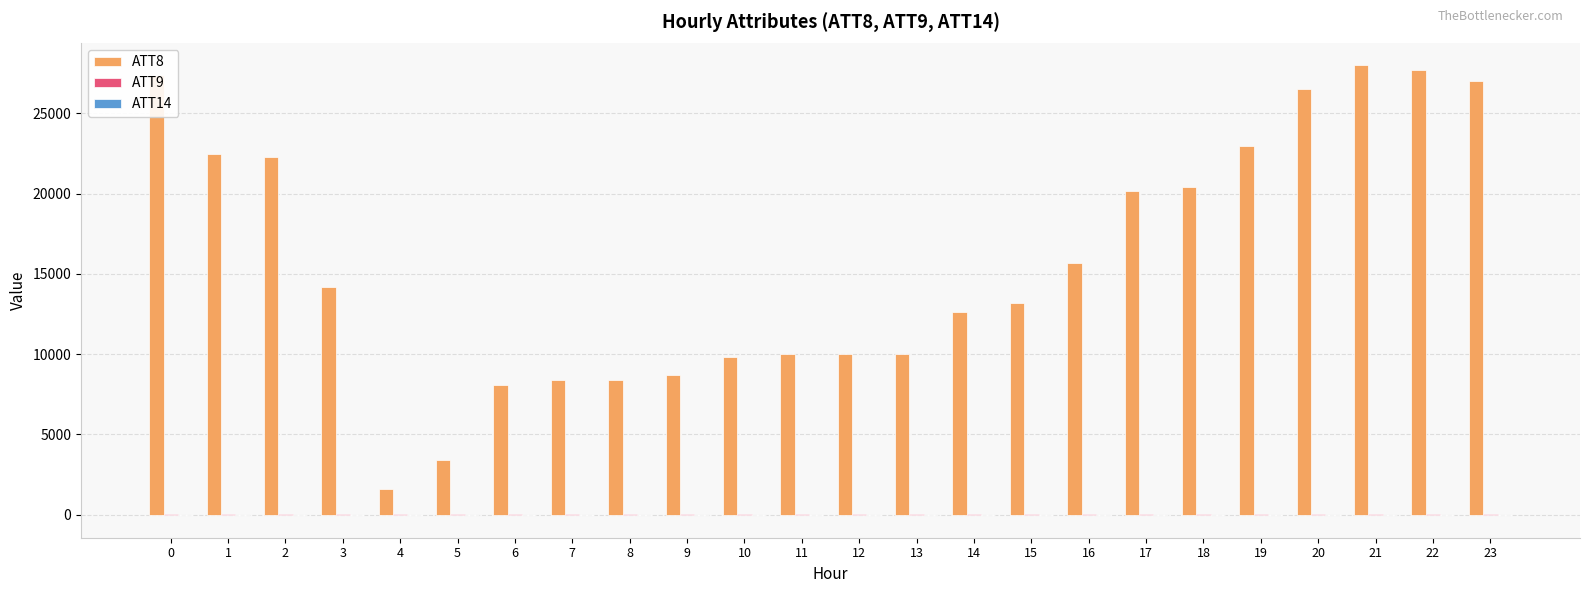

Which label corresponds to the largest value in the chart?

21